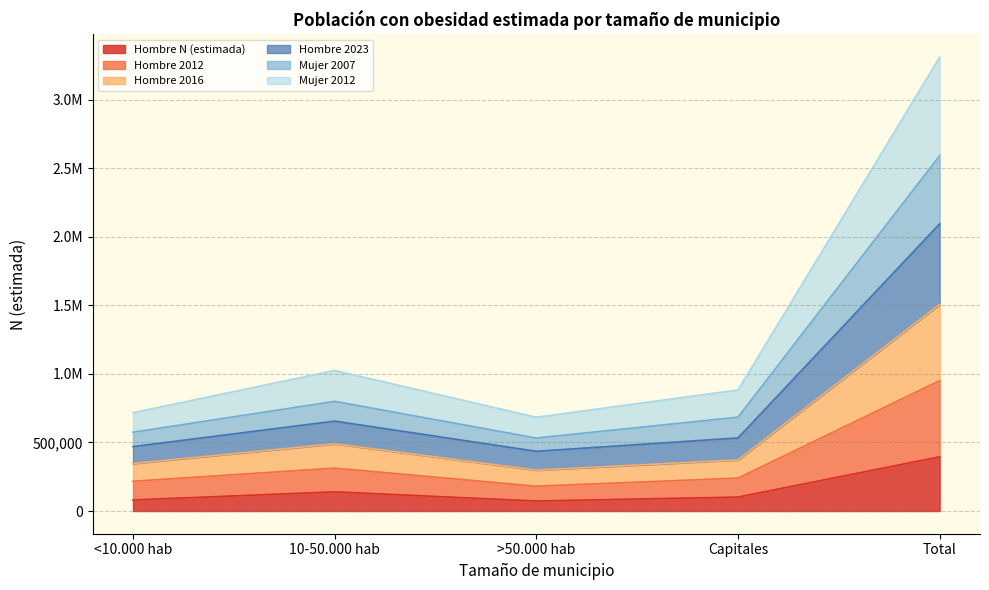

What is the difference between the maximum and minimum values in the Hombre N (estimada) series?

322420